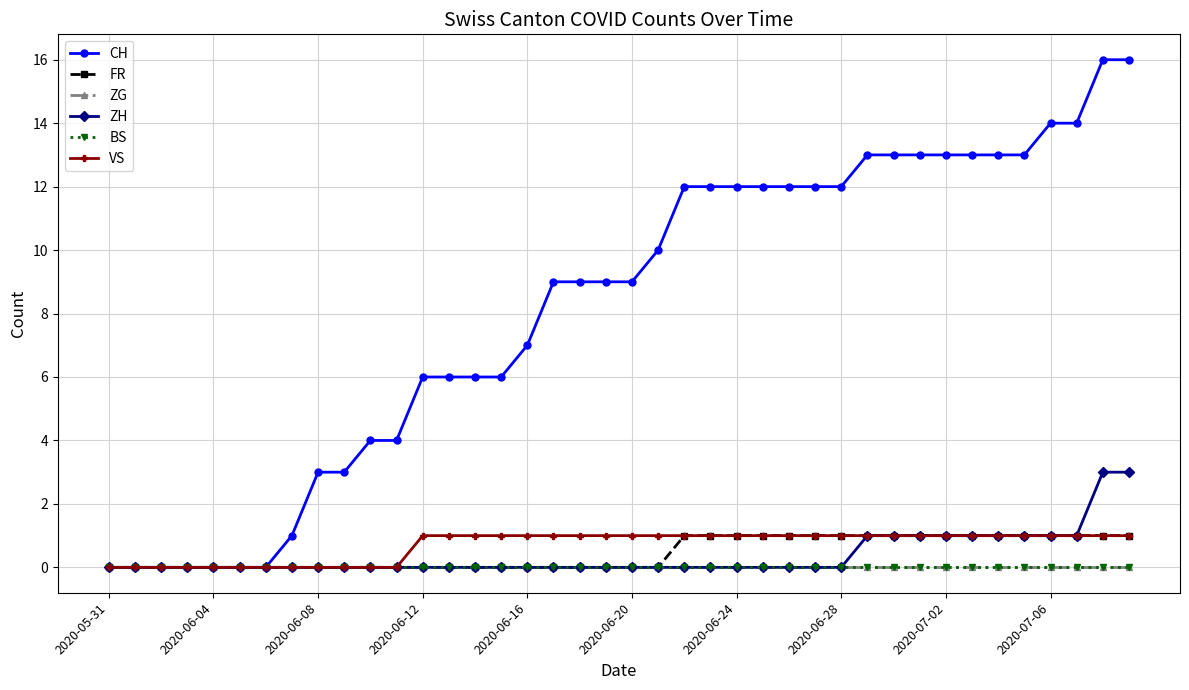

How many ZH values are between 0 and 1?

38